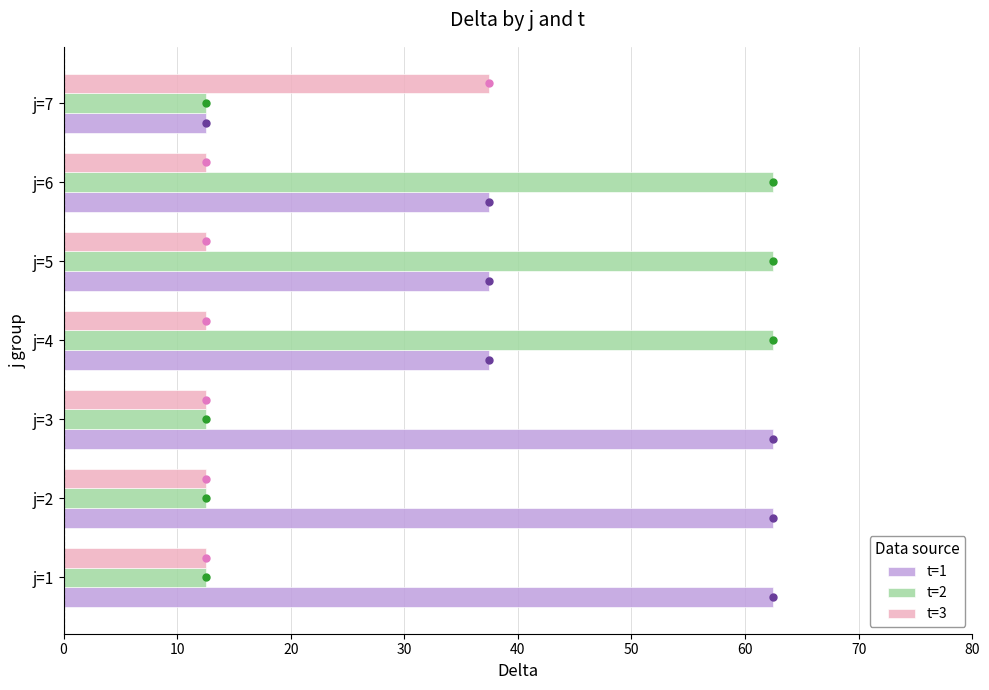

The value of t=1 at j=6 is 37.5. True or false?

True